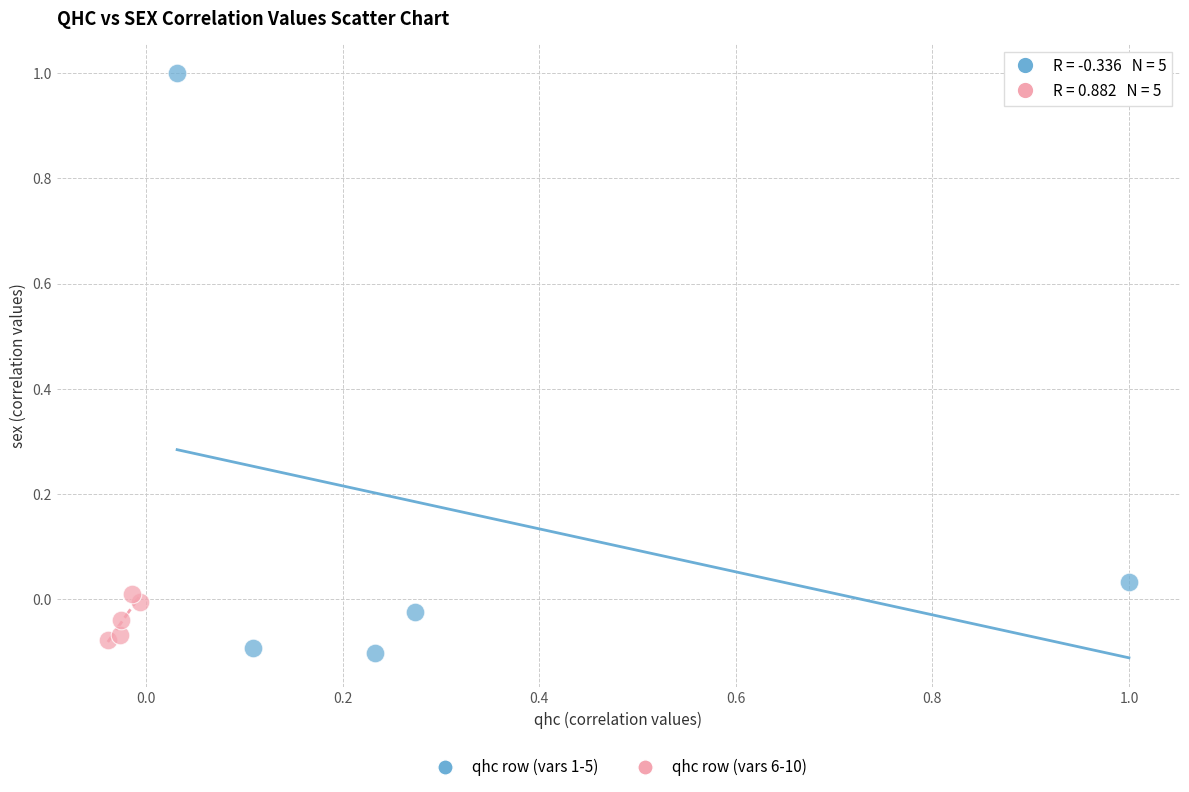

Which series contains the lowest Y value?

qhc row (vars 1-5)